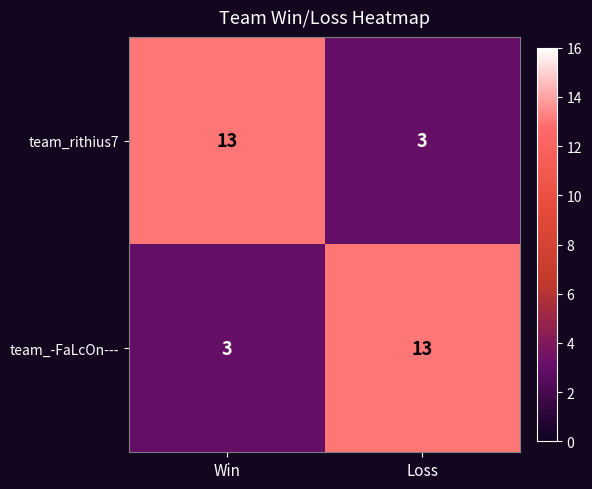

What is the spread (max minus min) of values at Loss?

10